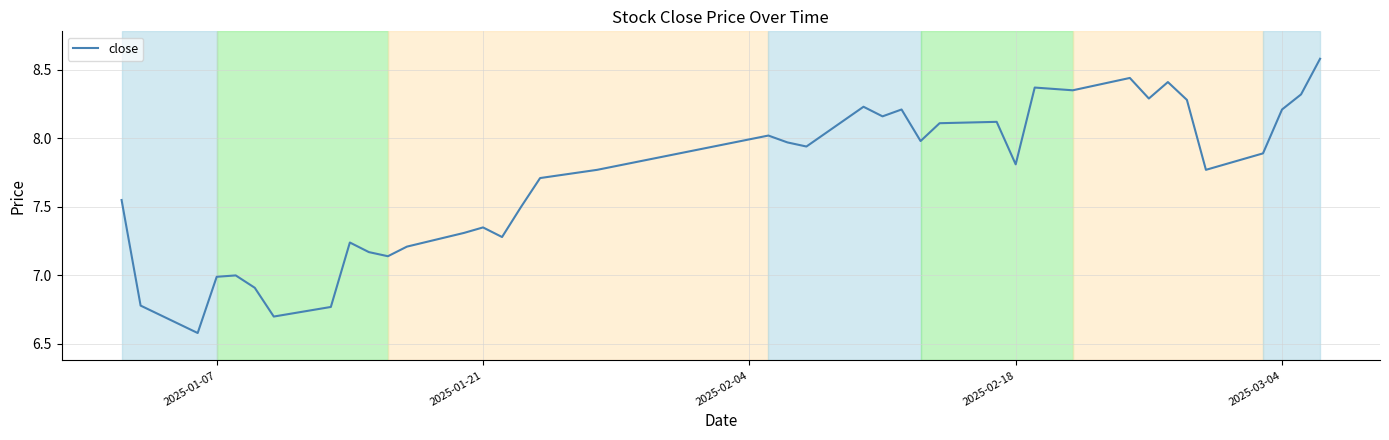

What is the difference between the maximum and minimum values?

2.0